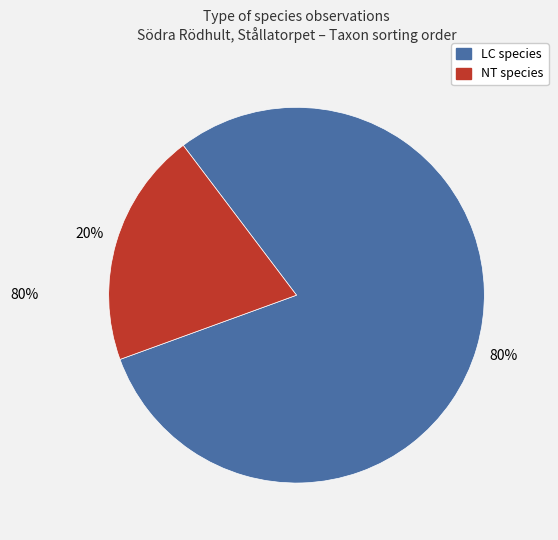

Is there a majority slice in this chart?

Yes